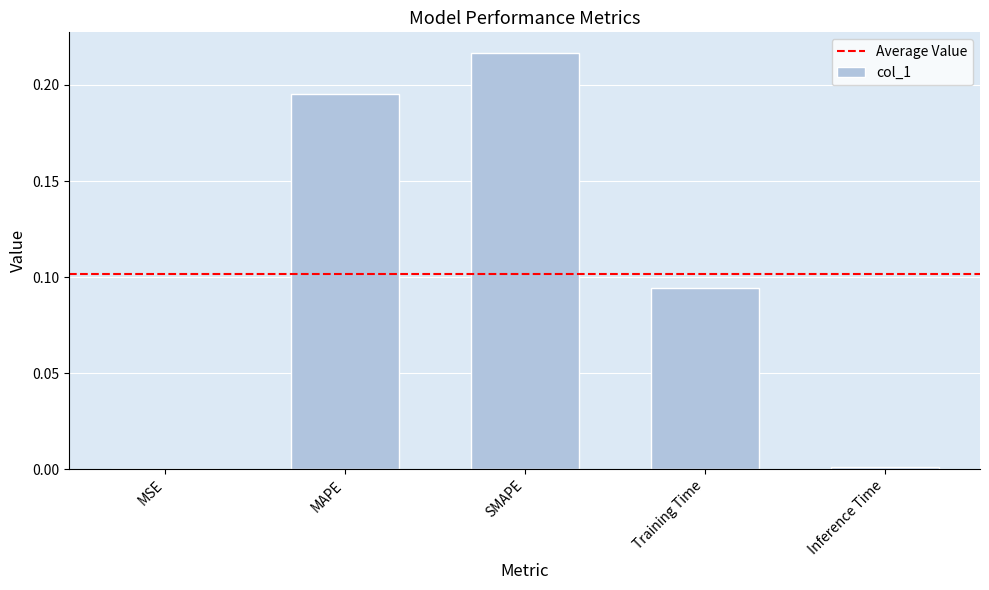

Count the number of data series in this chart.

1